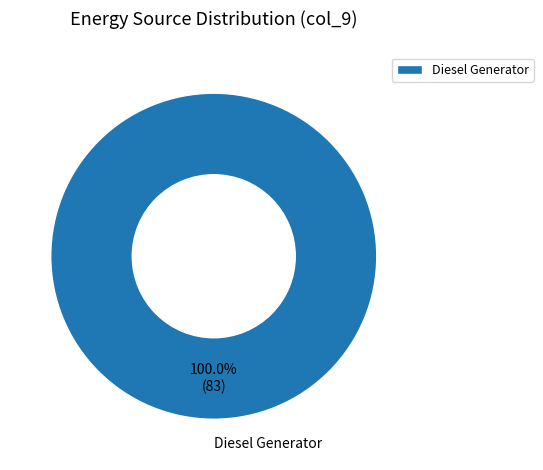

What is the majority slice?

Diesel Generator